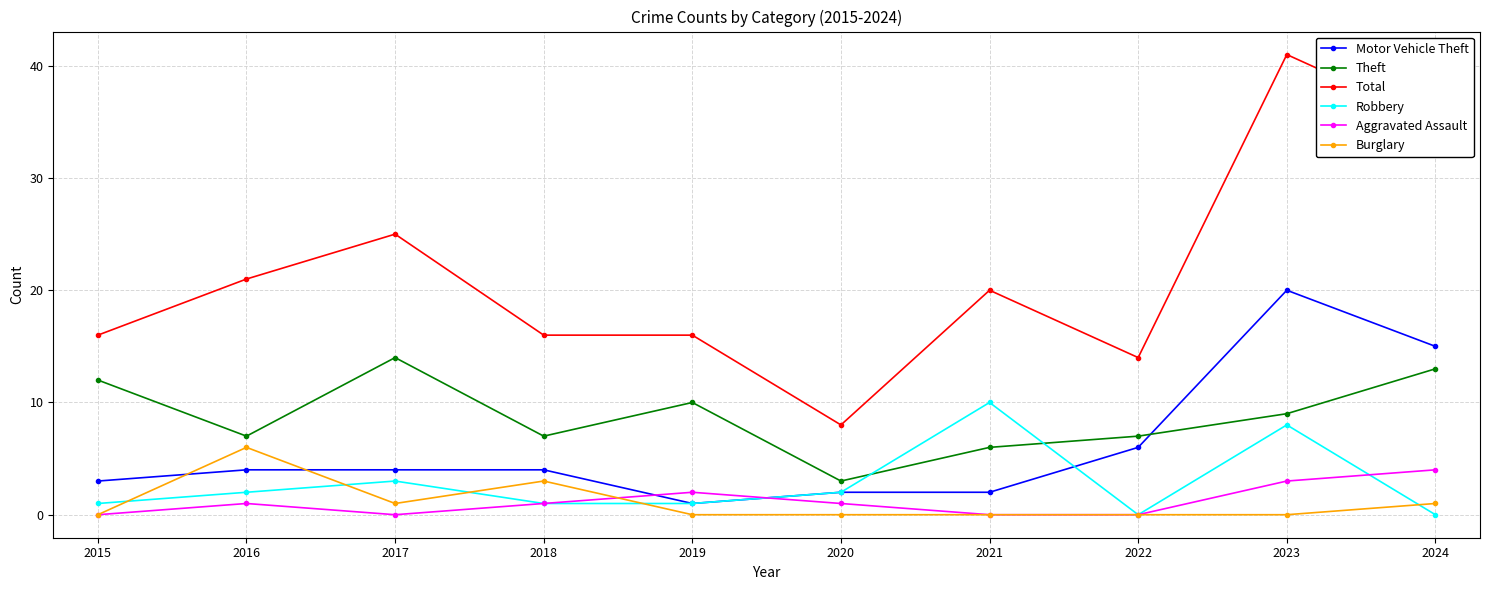

True or false: Robbery has a value of 1 at 2018.

True